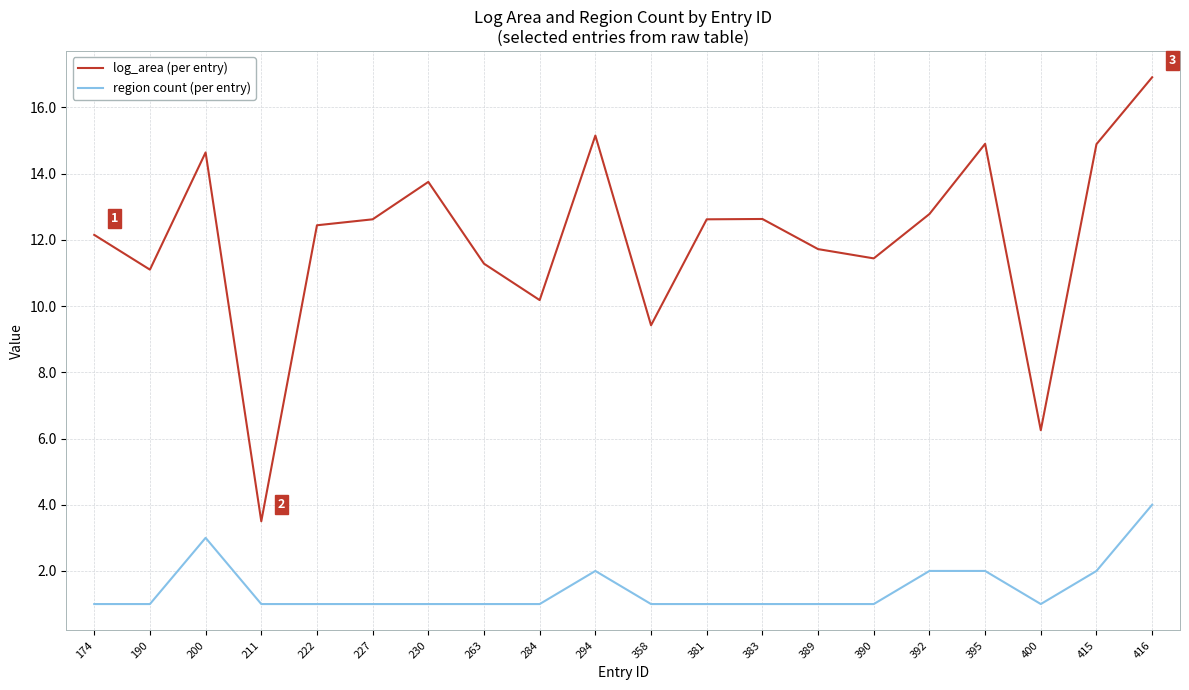

List the series in order of their overall mean, lowest first.

region count (per entry), log_area (per entry)